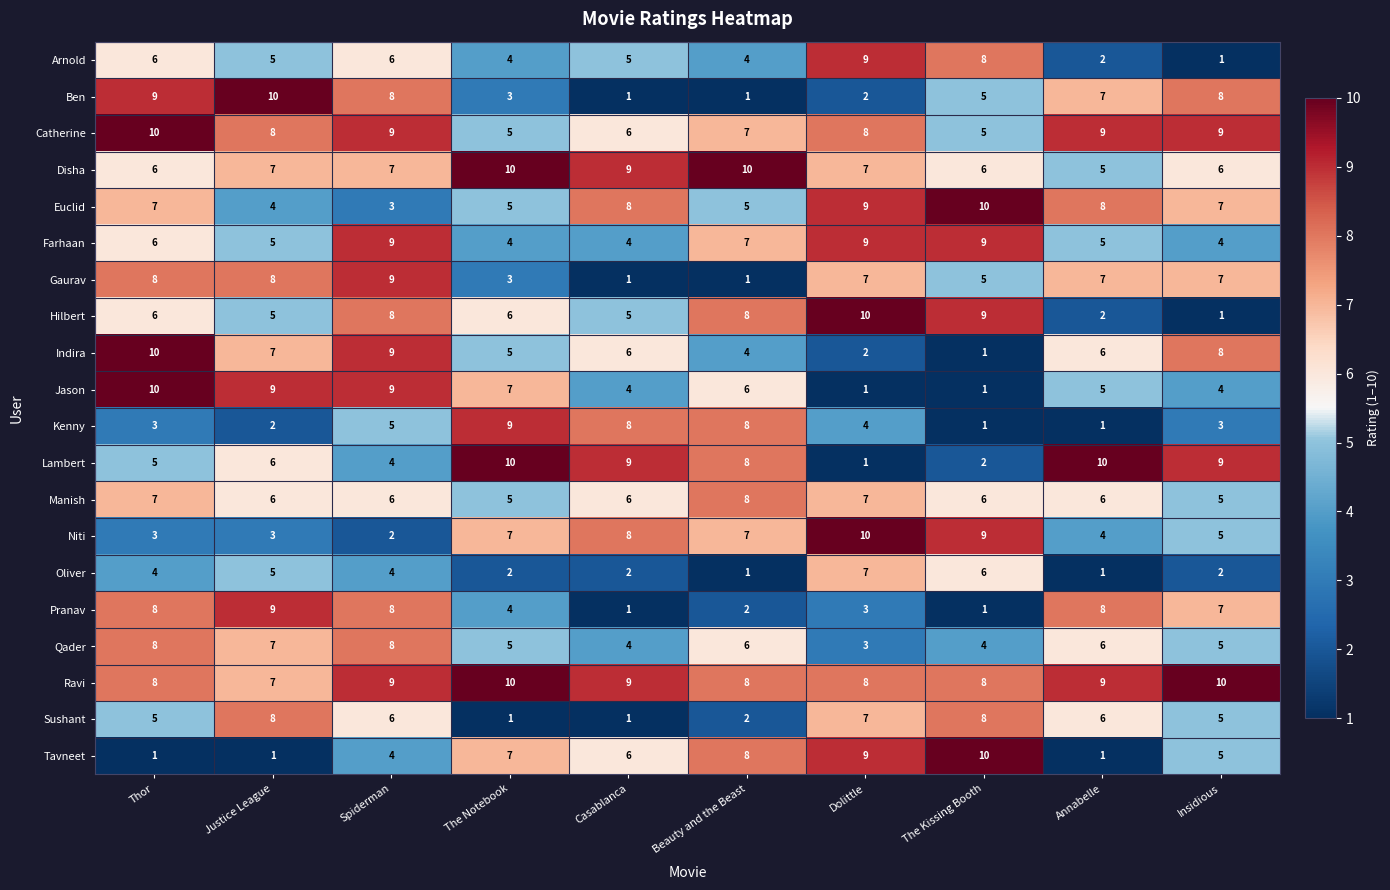

Count the number of data series in this chart.

20